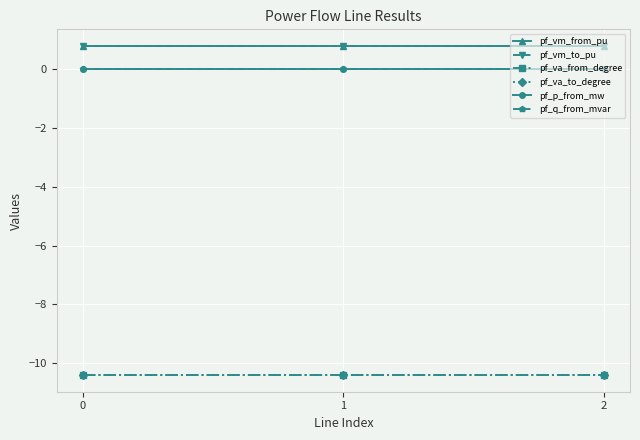

The value of pf_va_from_degree at 2 is -14.5. True or false?

False